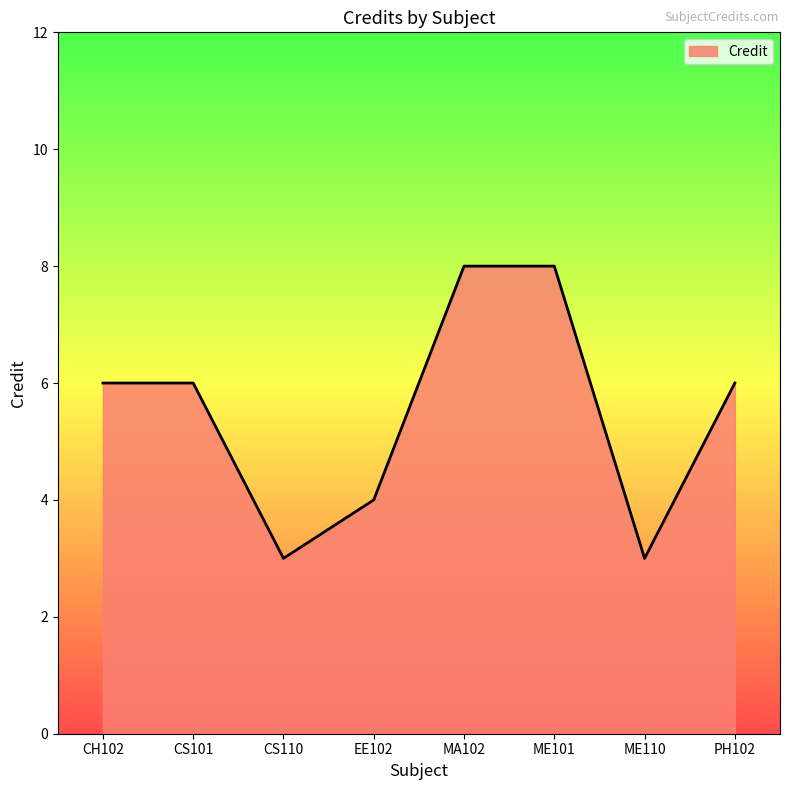

Is it true that the value at ME110 is 2?

False